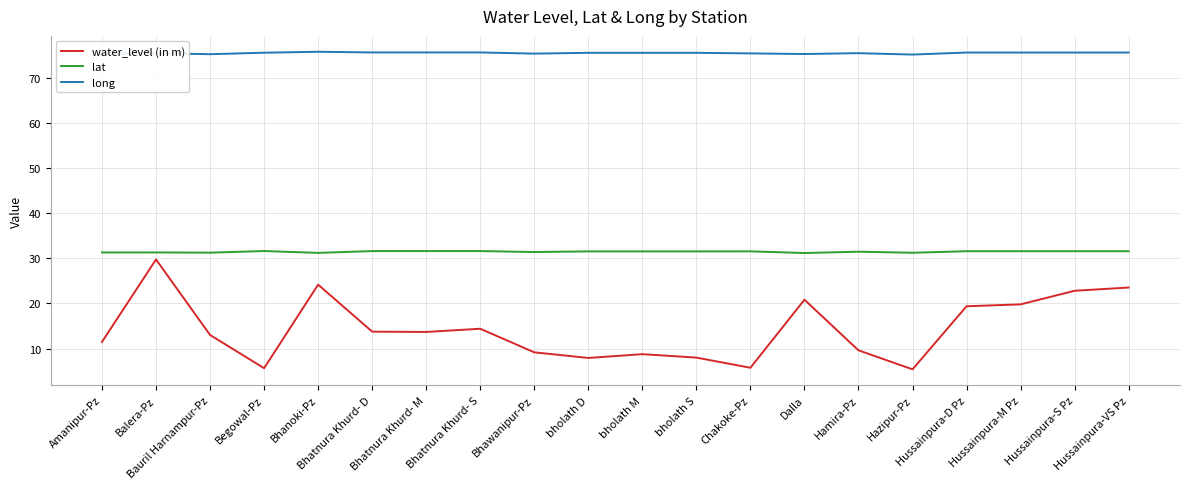

What is the average value of the lat series?

31.5